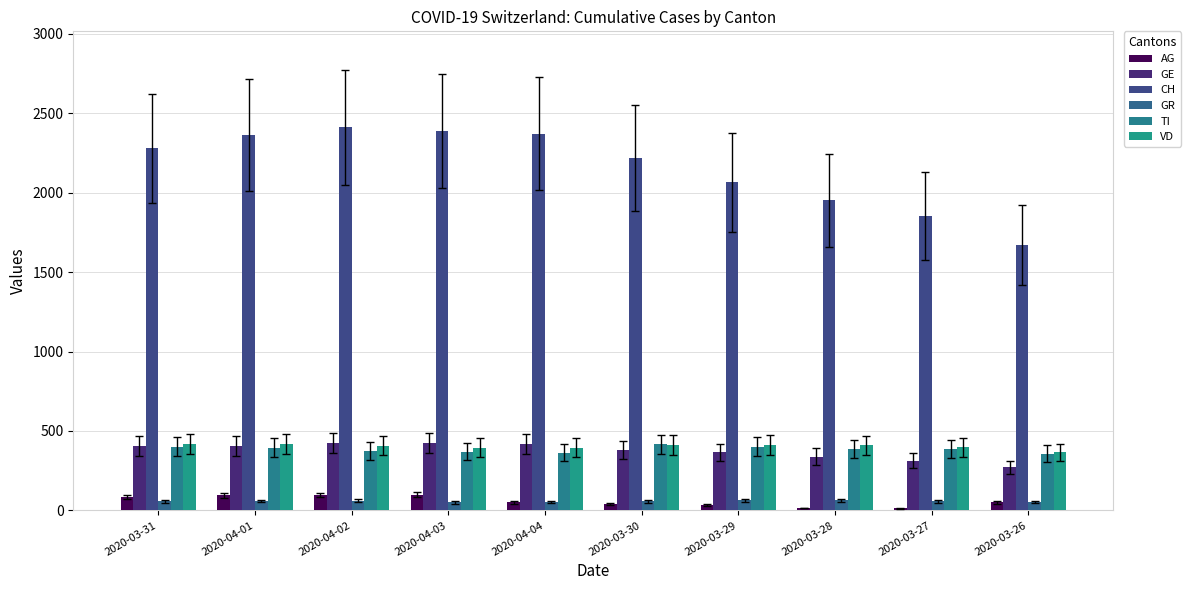

Does the chart contain any negative values?

No